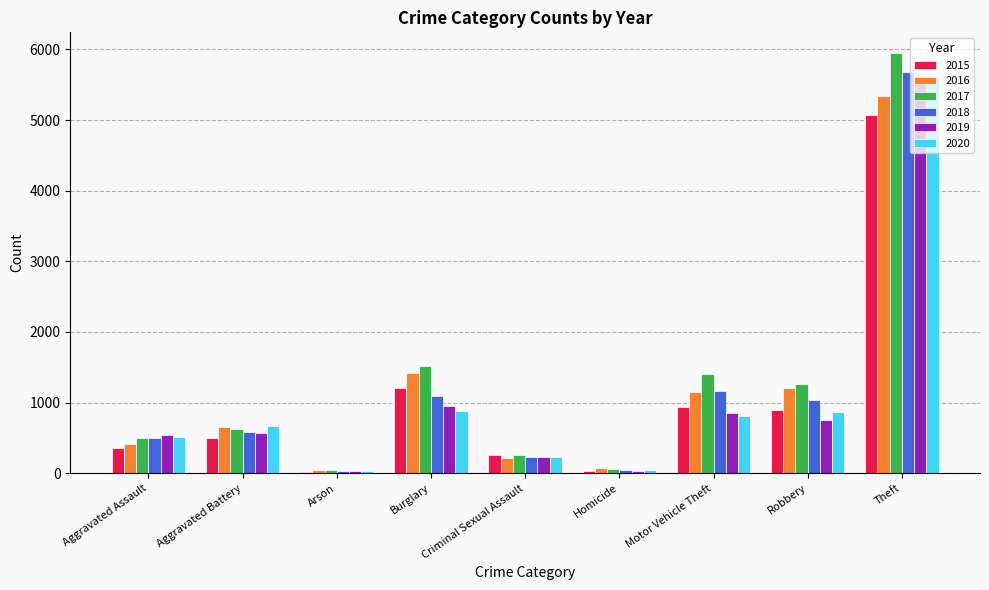

What is the greatest value displayed?

5944